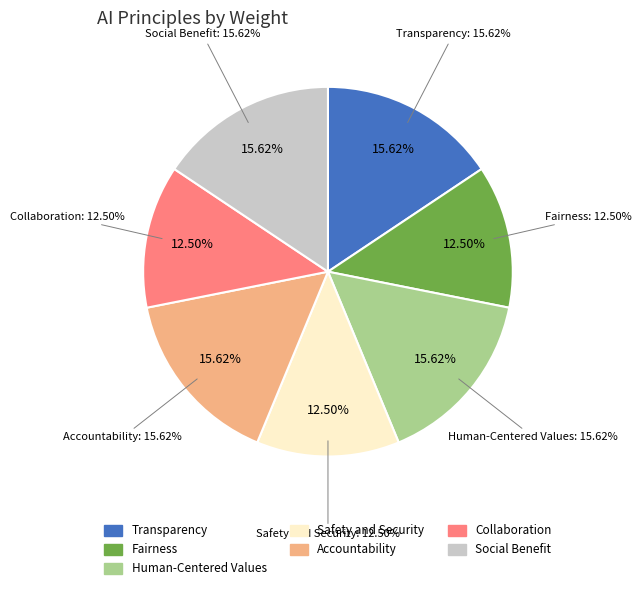

What percentage is NOT represented by Safety and Security?

87.5%